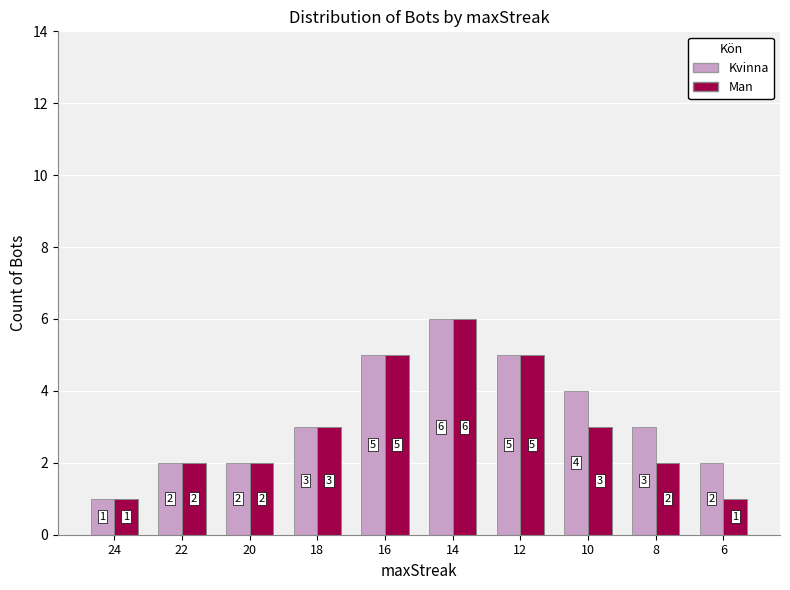

What is the maximum value for Kvinna?

6